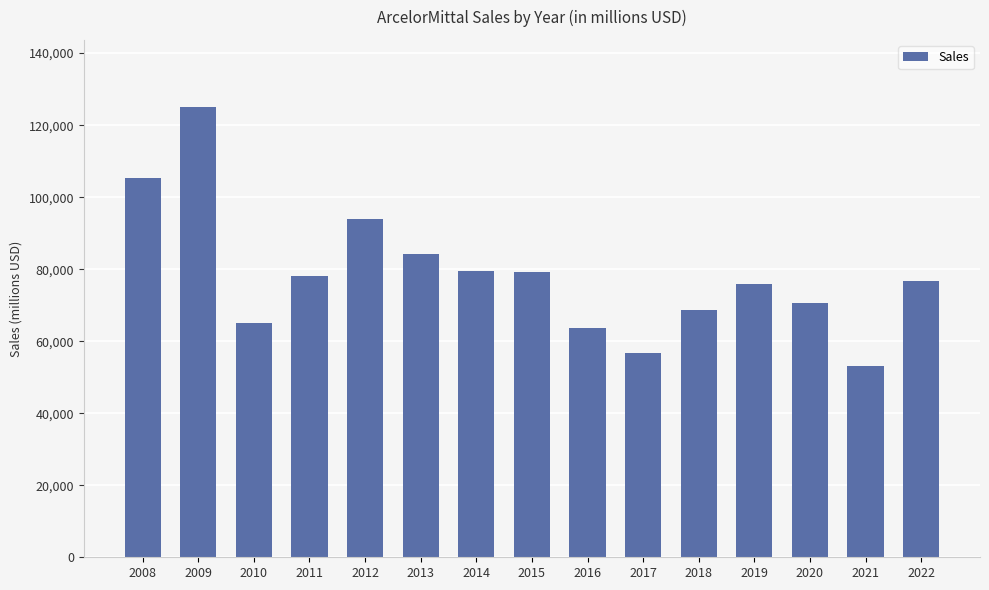

What is the value of the 11th bar from the left?

68587